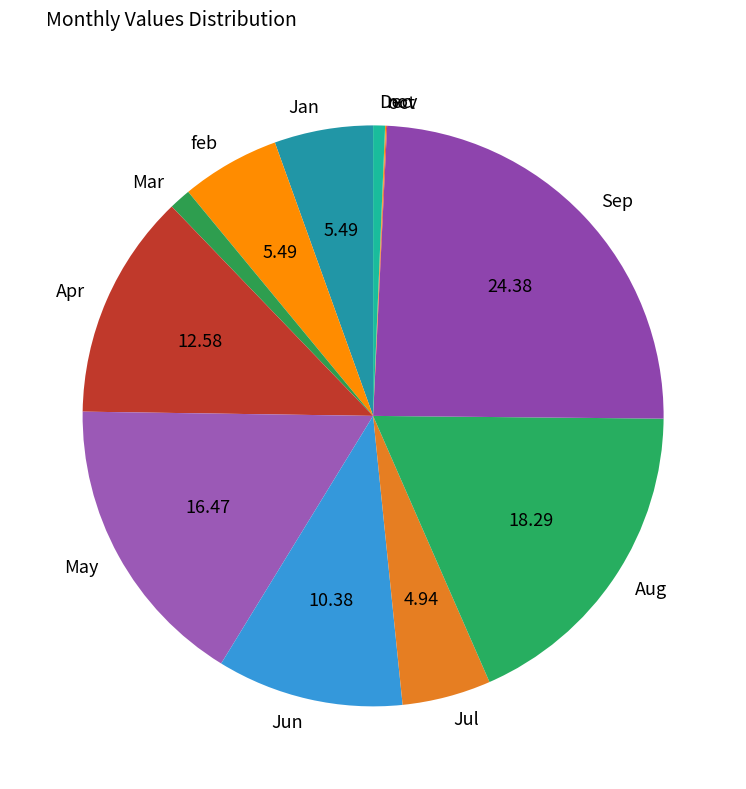

Which category has the biggest portion of the pie?

Sep